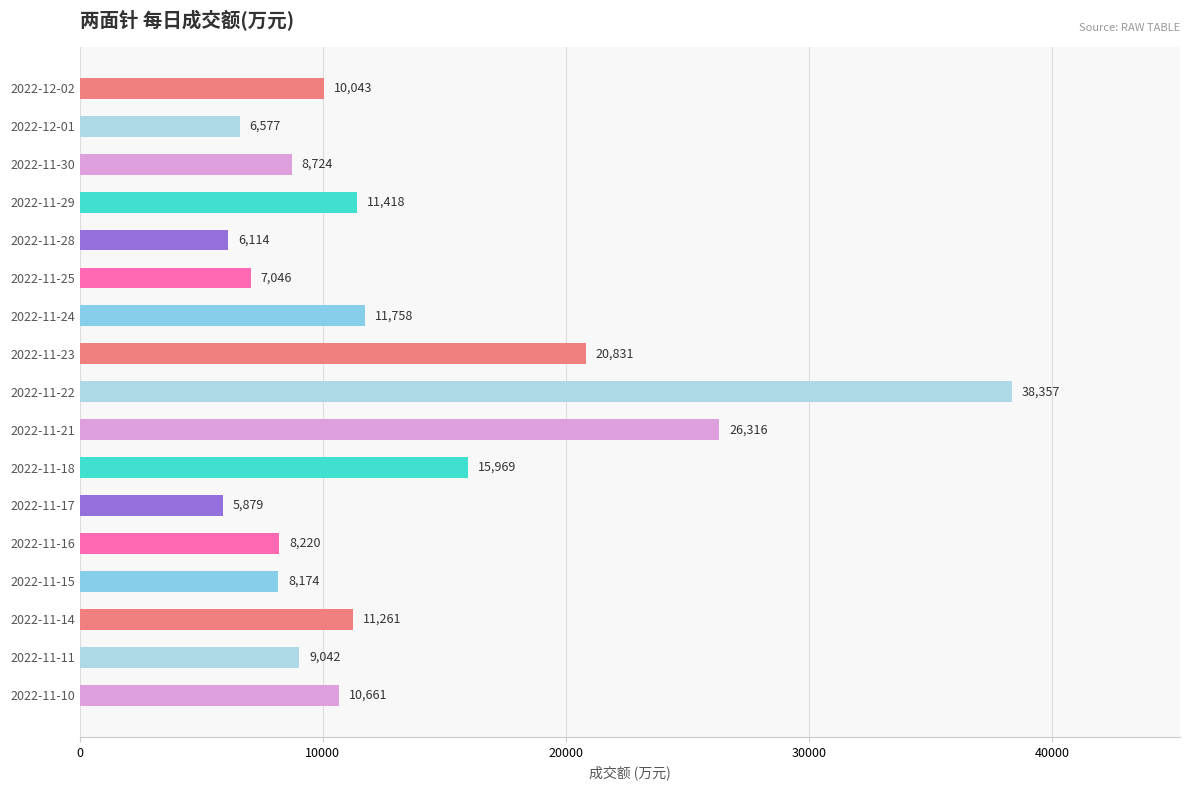

What position from the top is 2022-11-11?

16